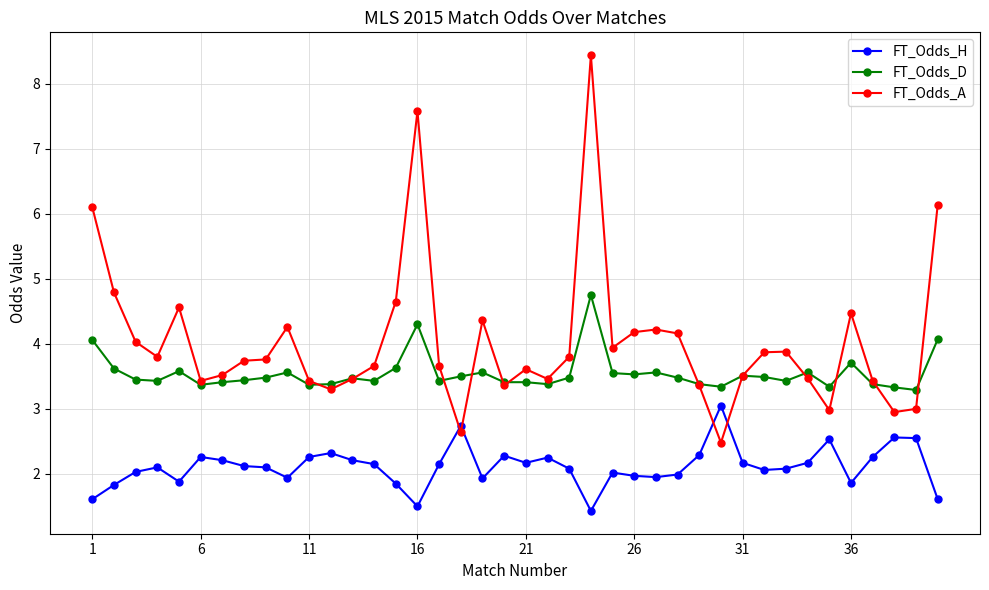

What is the value of the FT_Odds_D point at the 18th from the left?

3.5